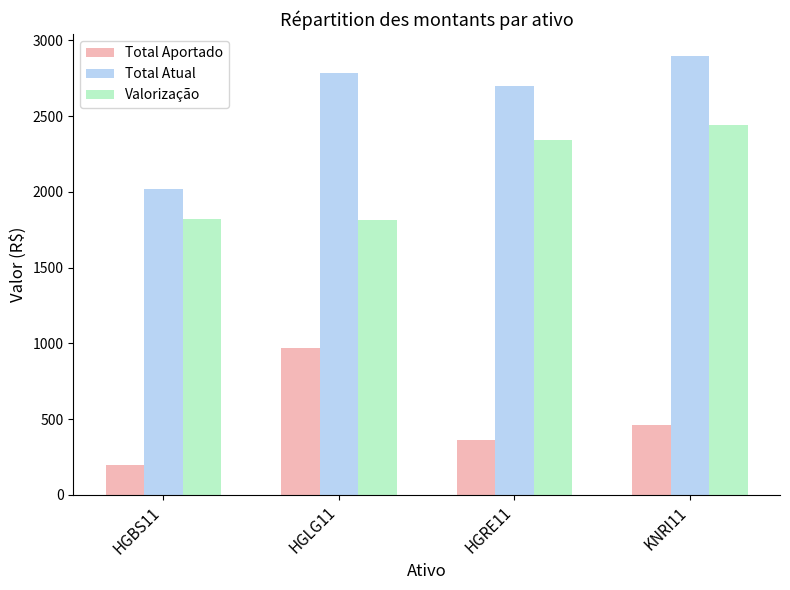

What is the greatest value displayed?

2896.9